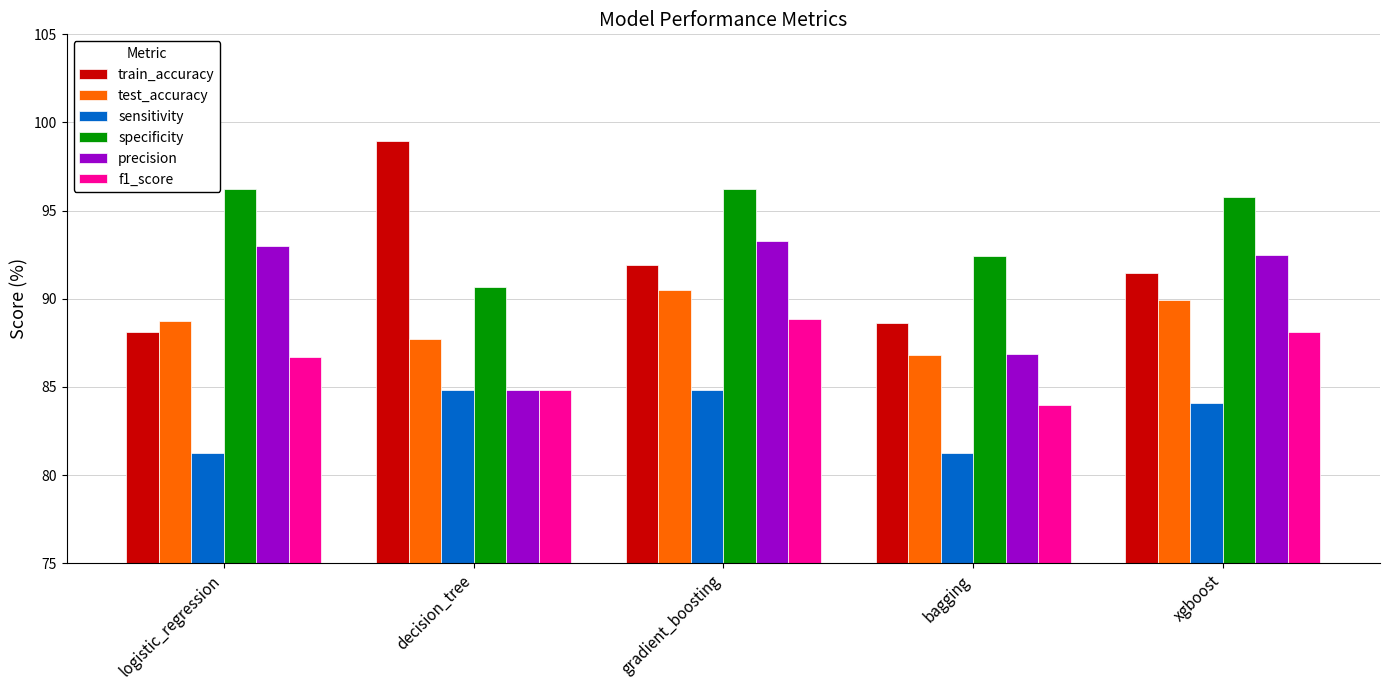

What is the approximate value of specificity at bagging?

92.4